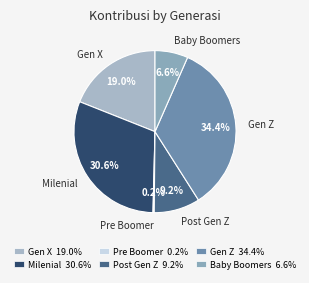

To the nearest percent, what portion does Gen X represent?

19%